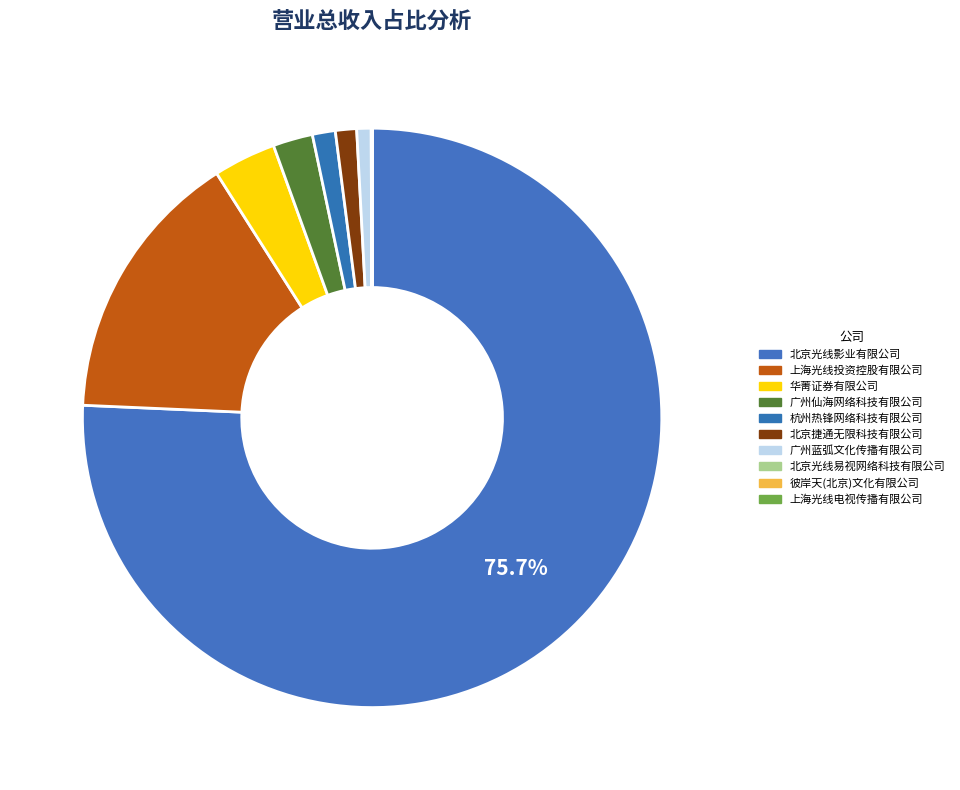

To the nearest percent, what is the combined percentage of 北京捷通无限科技有限公司 and 杭州热锋网络科技有限公司?

2%